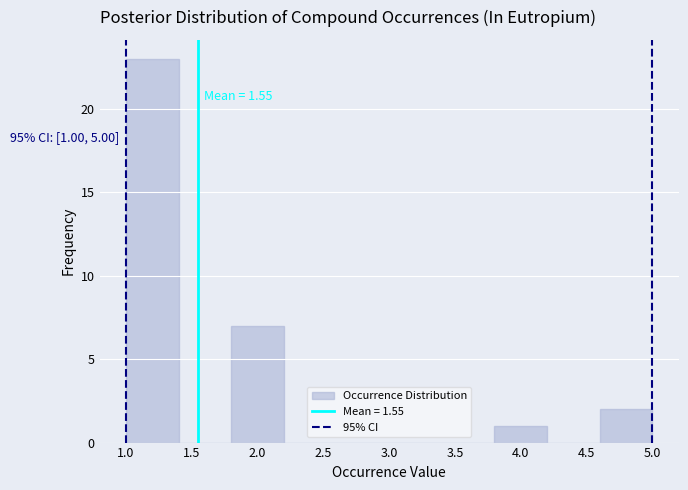

Which range on the x-axis has the tallest bar?

1.0 to 1.4